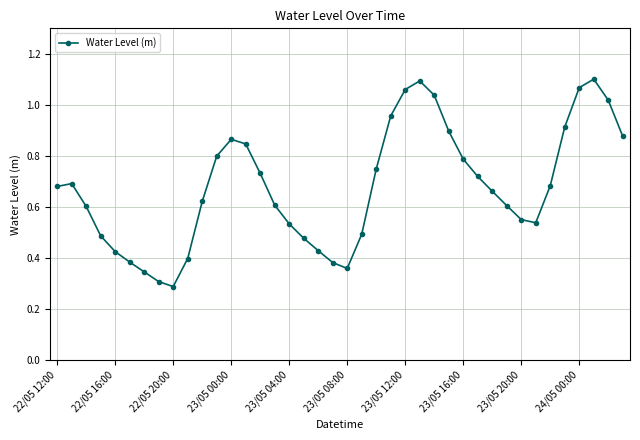

True or false: the data has more than 2 interior local peaks.

True